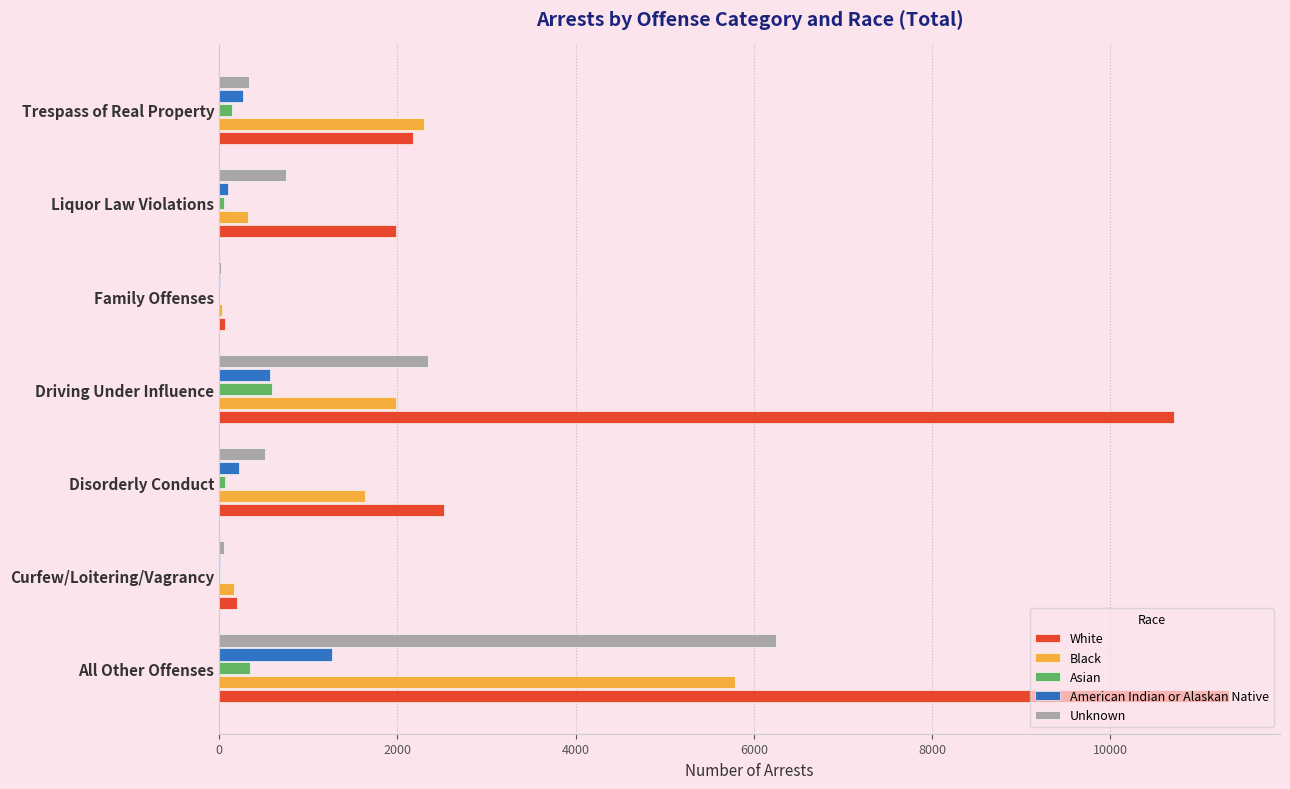

How many data points does each series have?

7